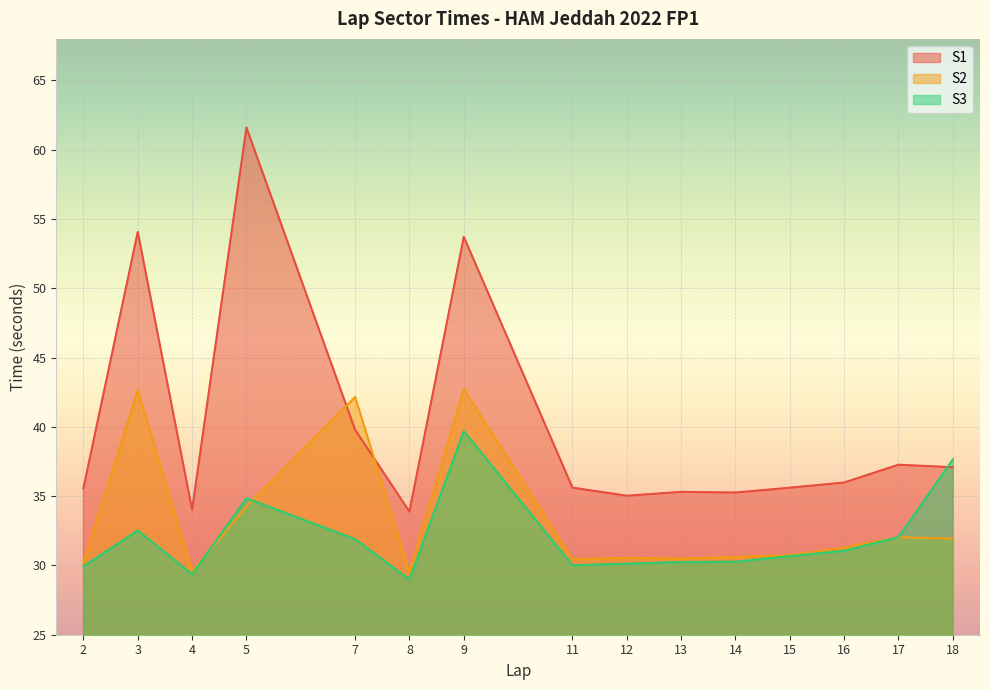

List the series in order of their peak value, lowest first.

S3, S2, S1